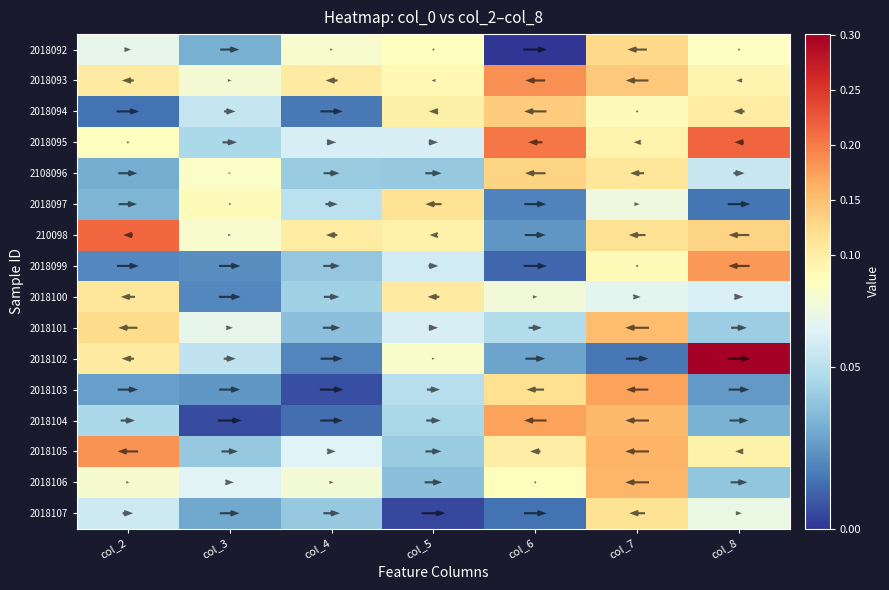

Which series has the widest spread of values?

2018102